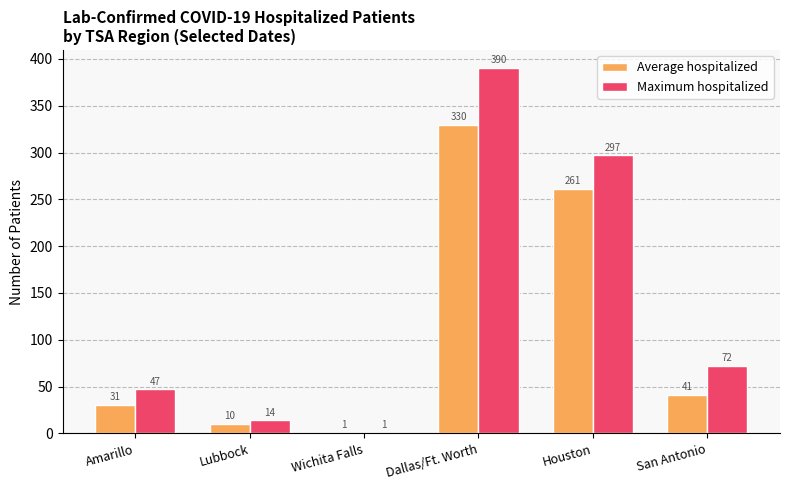

Which series has the largest total across all categories?

Maximum hospitalized